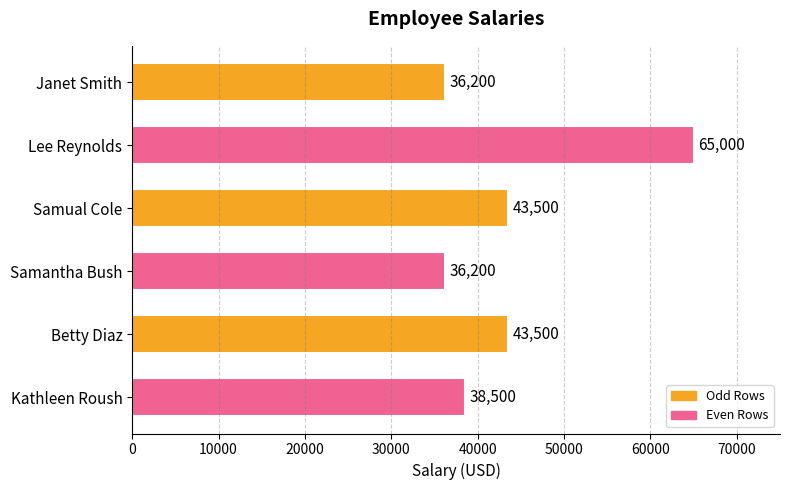

What is the maximum value shown in the chart?

65000